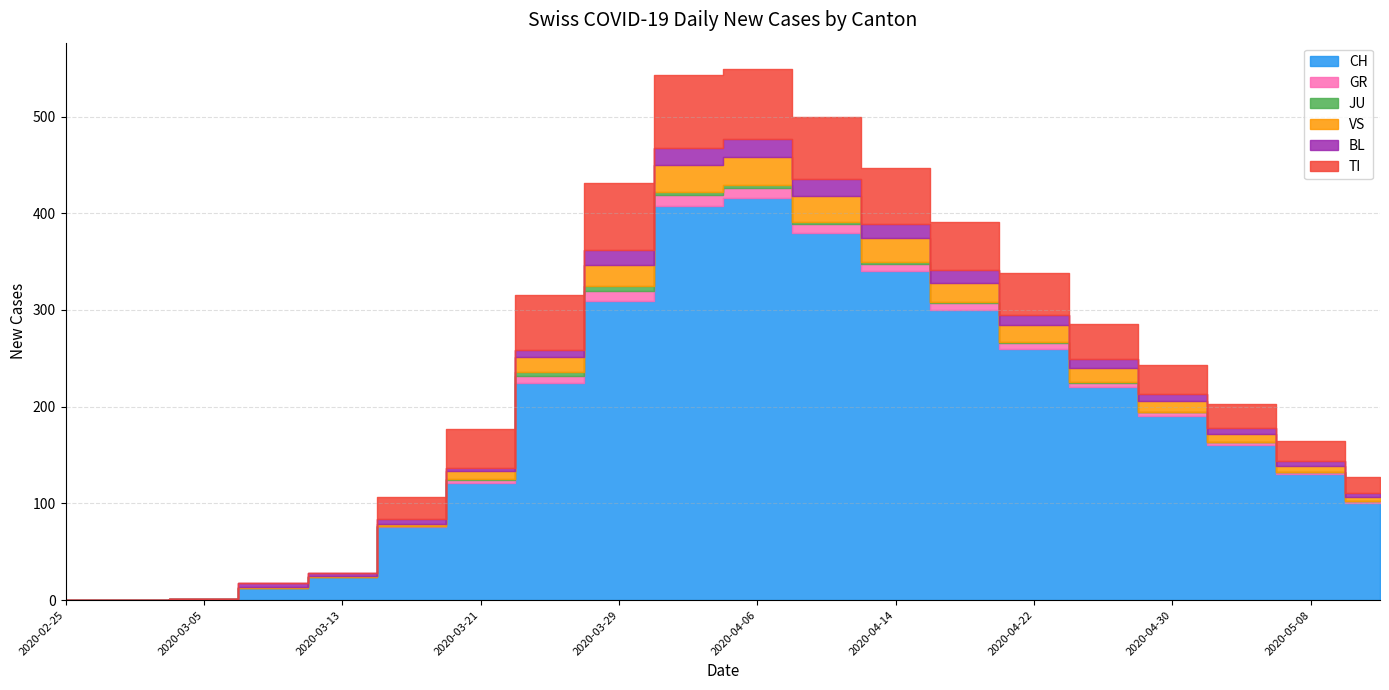

List the series in order of their peak value, highest first.

CH, TI, VS, BL, GR, JU